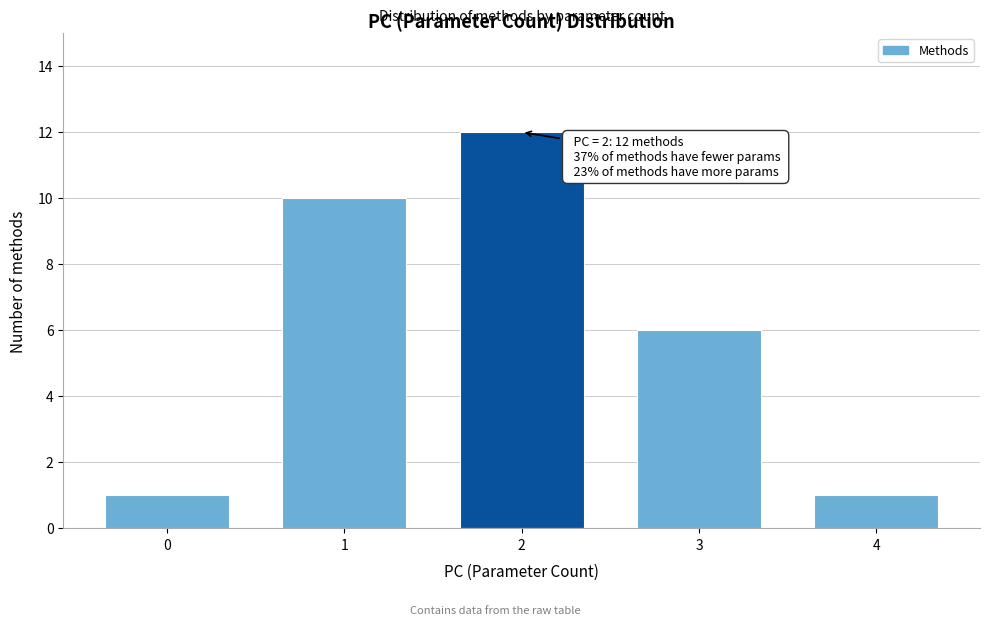

Reading left to right, what are all the values shown in this chart?

0=1	1=10	2=12	3=6	4=1